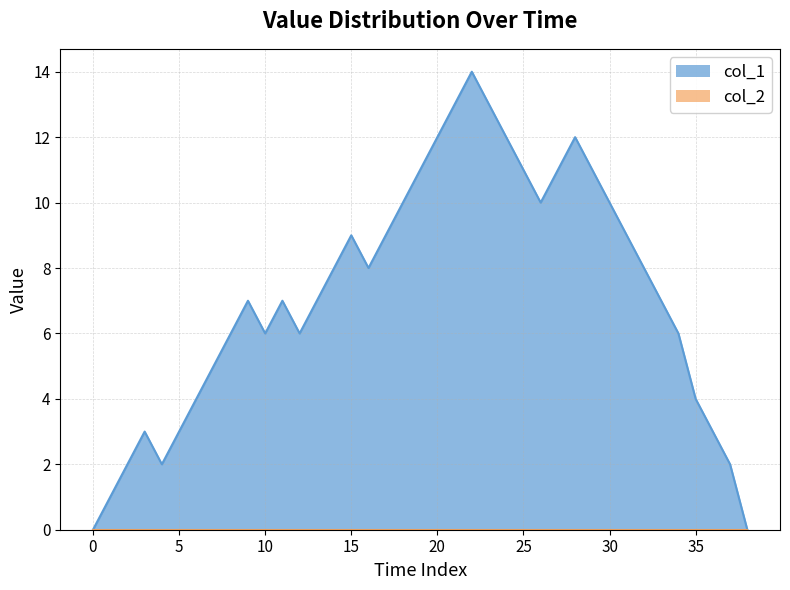

The value at 28 is 6. True or false?

False